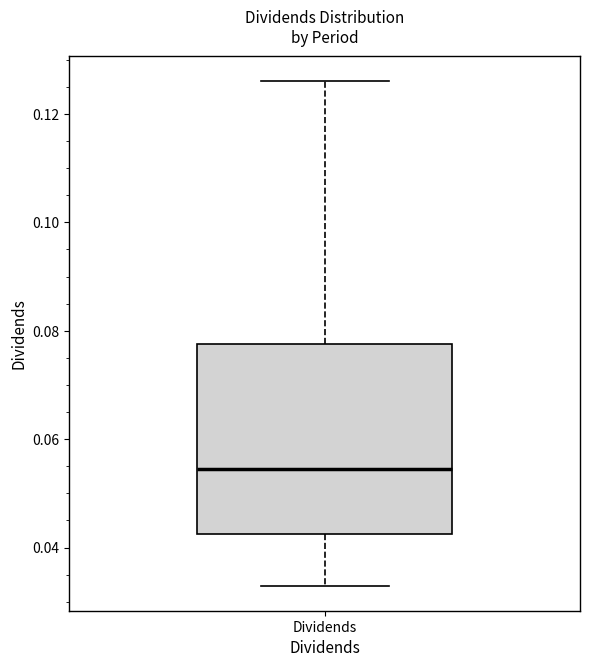

Read this box plot against the y-axis: the position of the median line, the range covered by the box, and the ends of both whiskers. The values are not printed on the chart, so give them approximately, as read against the axis.

median 0.054, box 0.042 to 0.078, whiskers 0.034 to 0.126